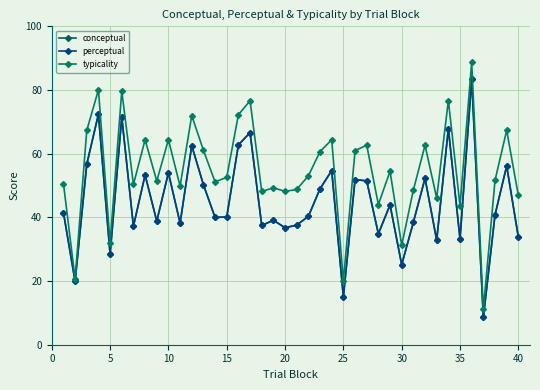

Which series has the largest total across all categories?

typicality